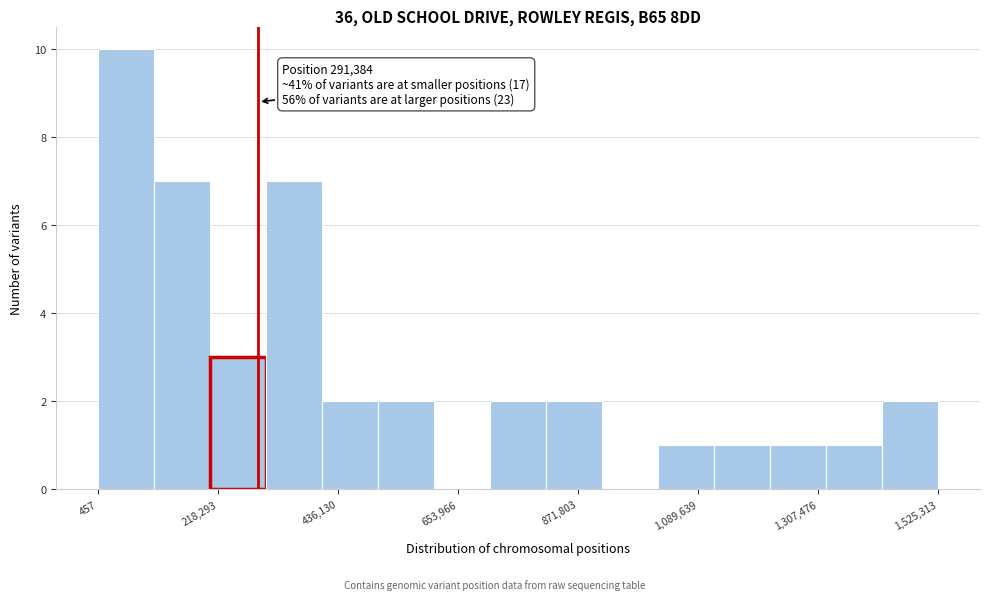

Read against the x-axis, roughly where is the centre of the tallest bar?

50000